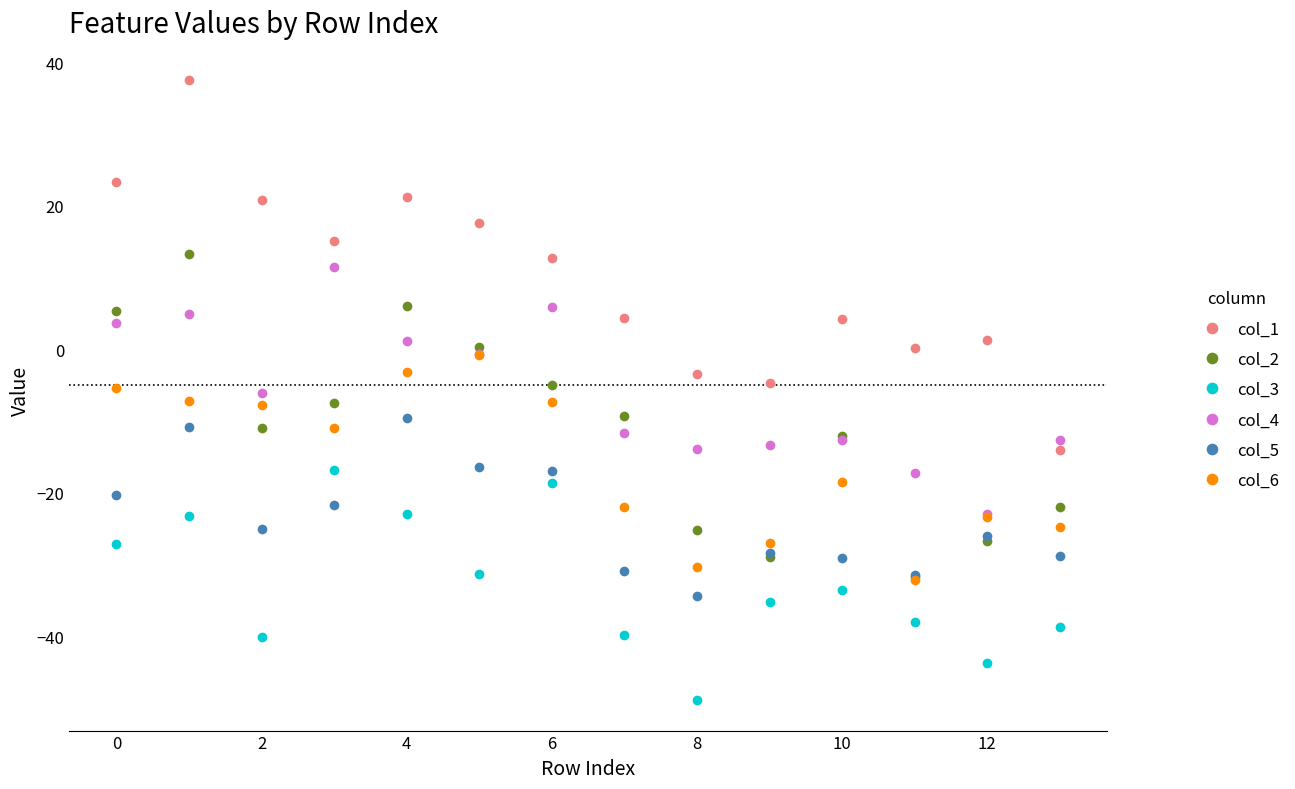

True or false: col_6 has more than 1 interior local peaks.

True